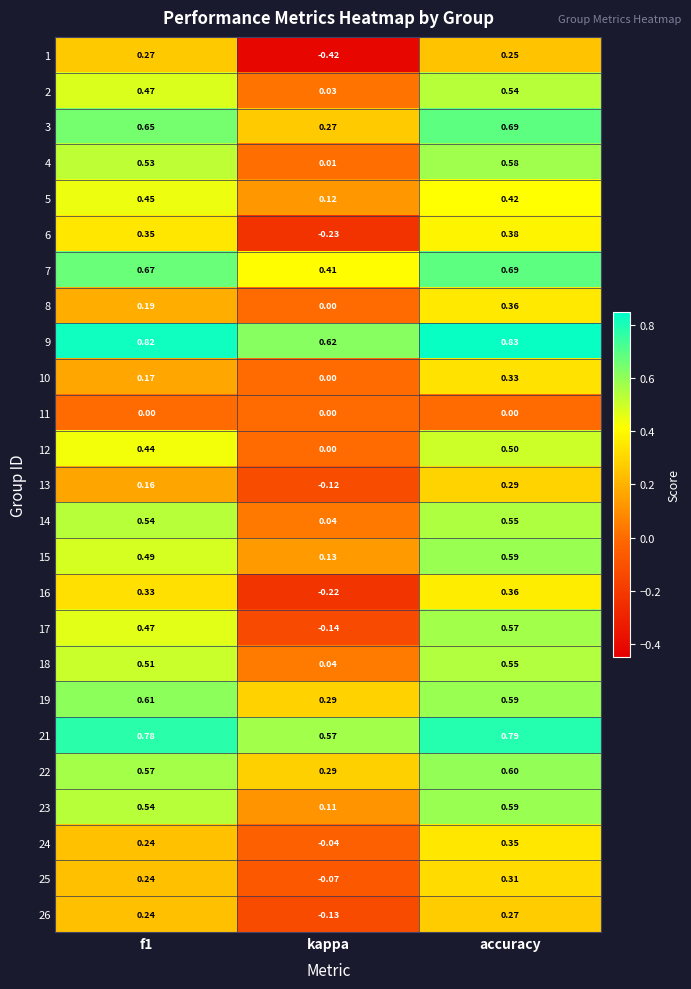

How many series are shown in this chart?

25